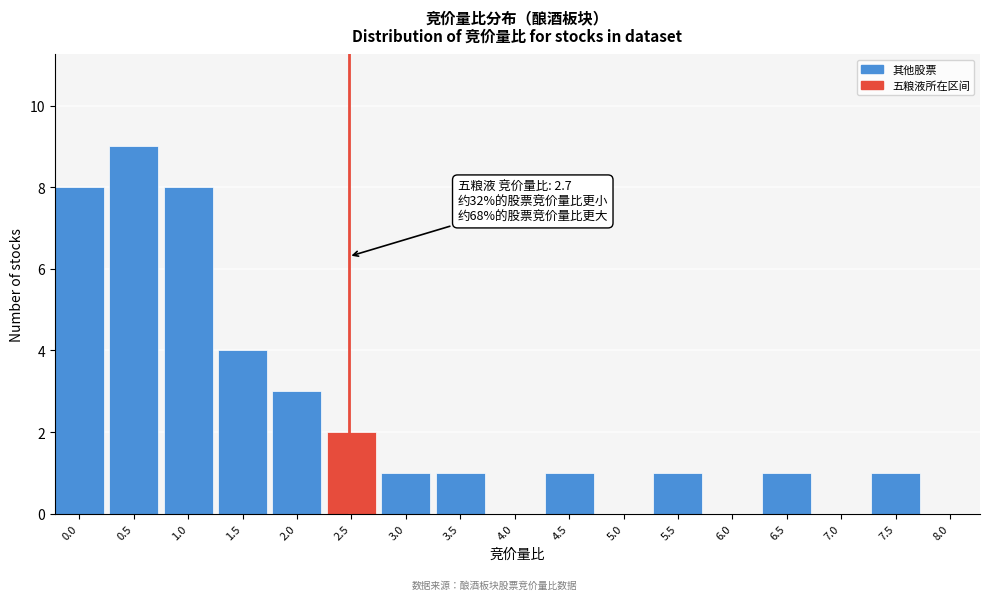

Reading left to right, extract all data points from this chart.

0.0=8	0.5=9	1.0=8	1.5=4	2.0=3	2.5=2	3.0=1	3.5=1	4.0=0	4.5=1	5.0=0	5.5=1	6.0=0	6.5=1	7.0=0	7.5=1	8.0=0